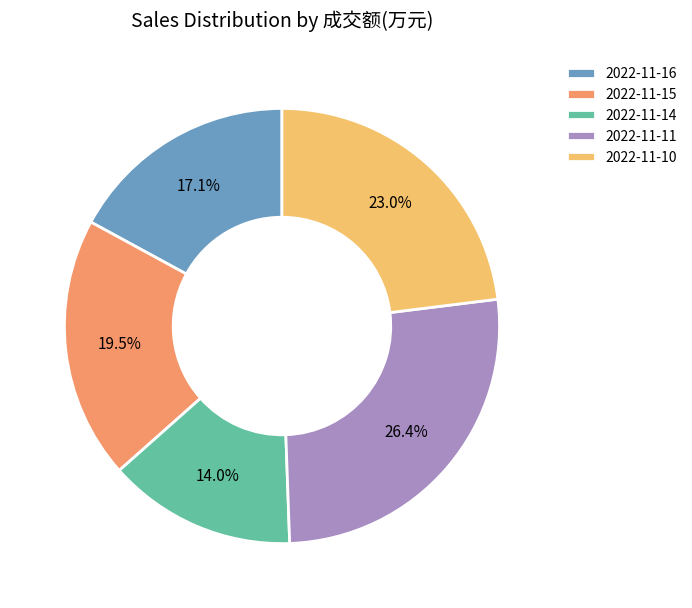

Count the number of slices in the pie.

5